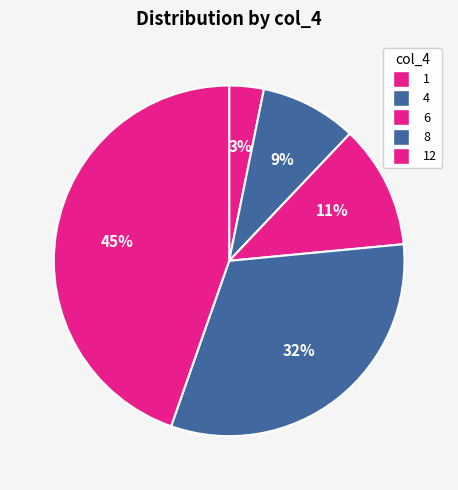

Rank the categories by value from highest to lowest.

12, 8, 6, 4, 1